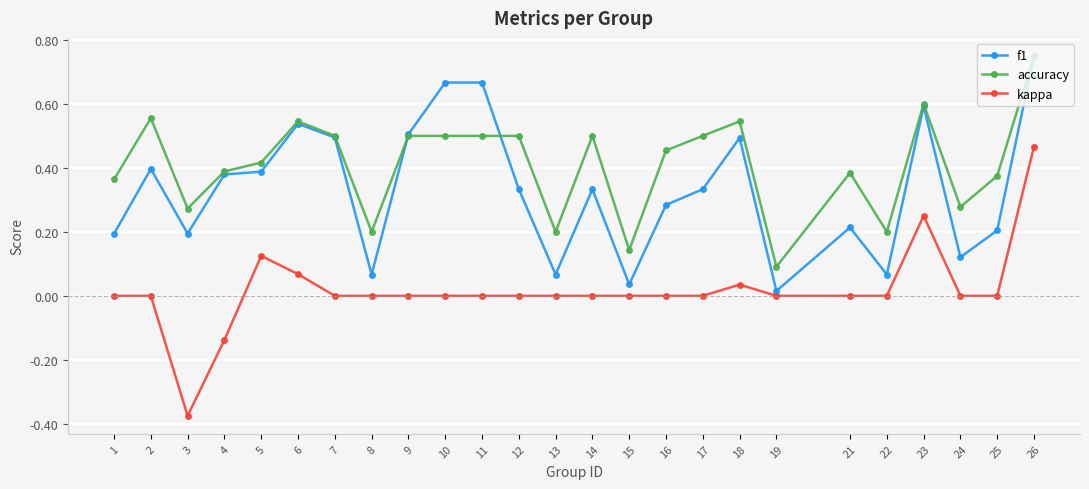

How many categories are shown in the chart?

25